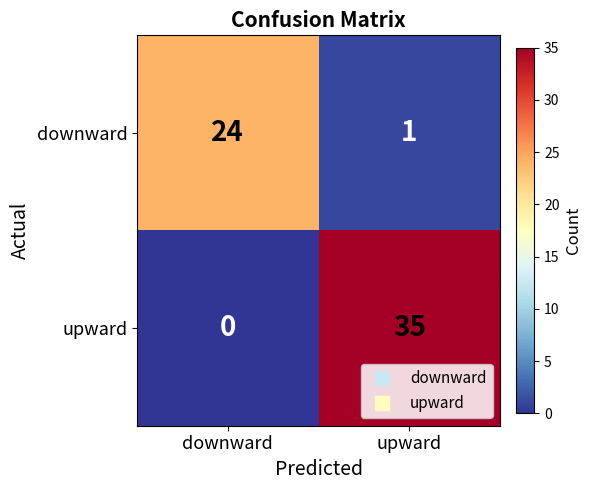

What is the total value across all series at downward?

24